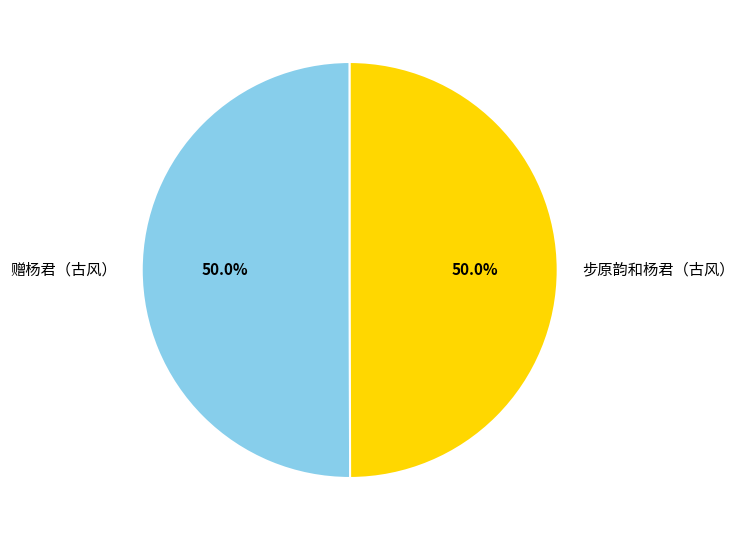

How many slices are in this pie chart?

2